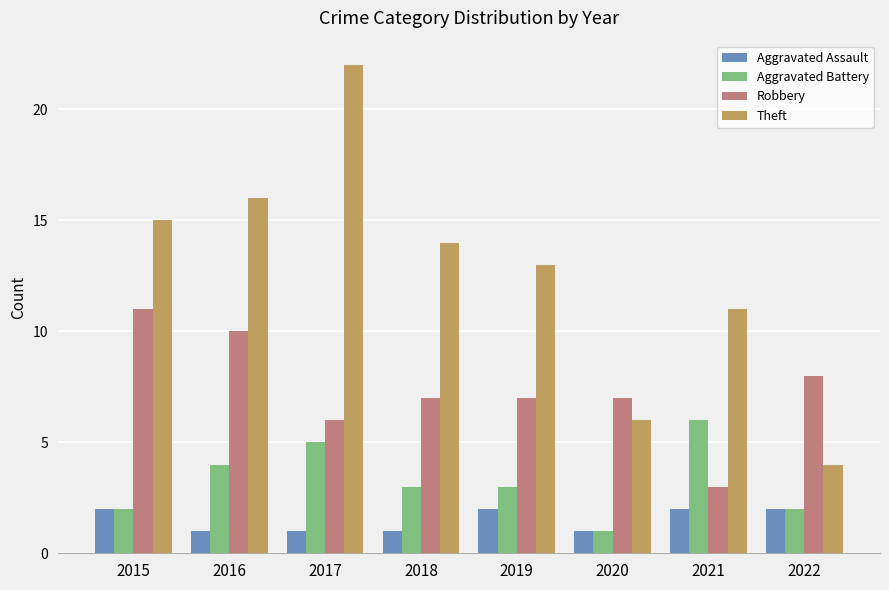

What is the average value of the Robbery series?

7